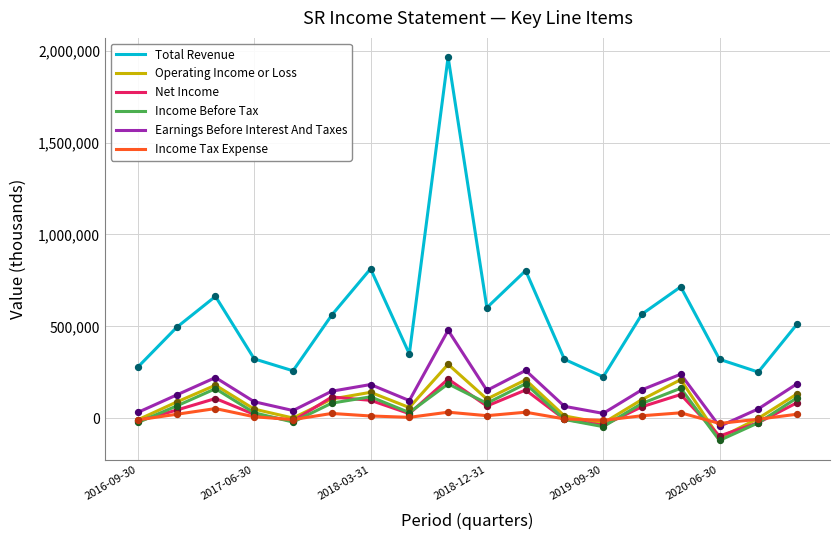

Which series has the largest range (max minus min)?

Total Revenue